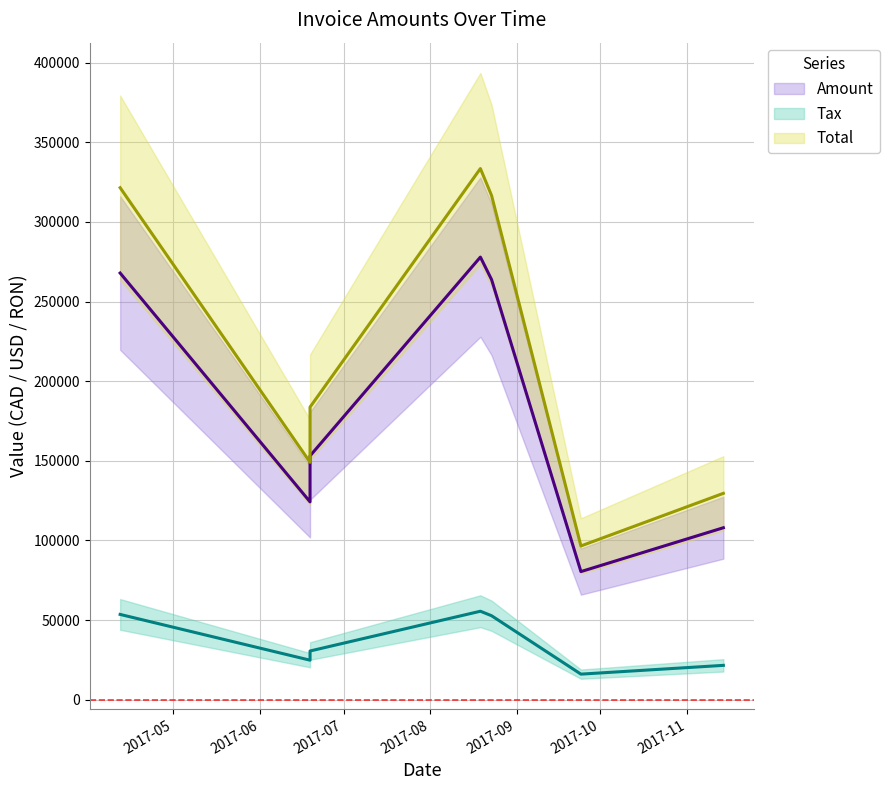

What are all the series names shown in the legend?

Amount (line), Tax (line), Total (line)